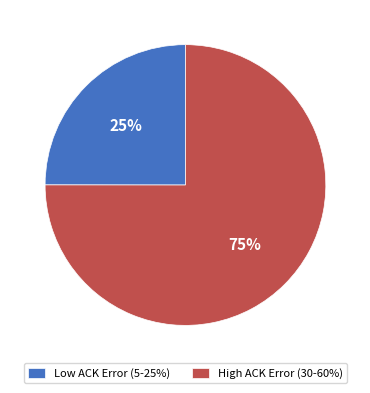

Is it true that Low ACK Error (5-25%) is 25% of the pie?

True